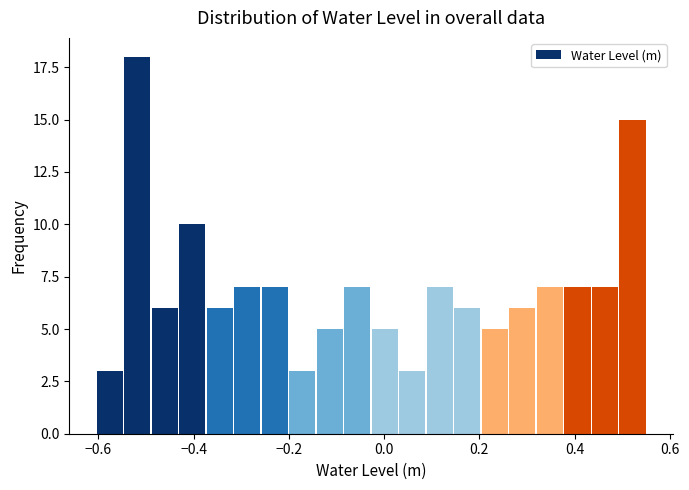

Around what value on the x-axis is the tallest bar? Give the approximate position of its centre, as read against the axis.

-0.52